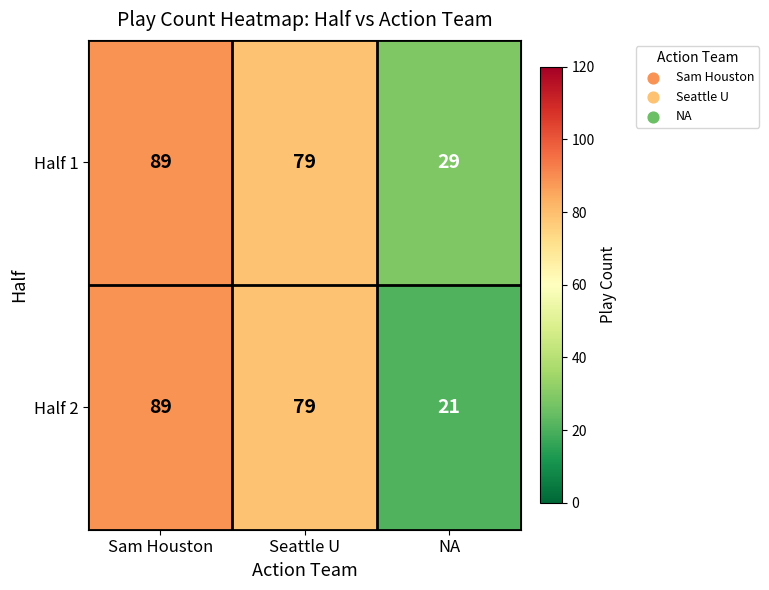

How many values in the Half 1 series are below 79?

1